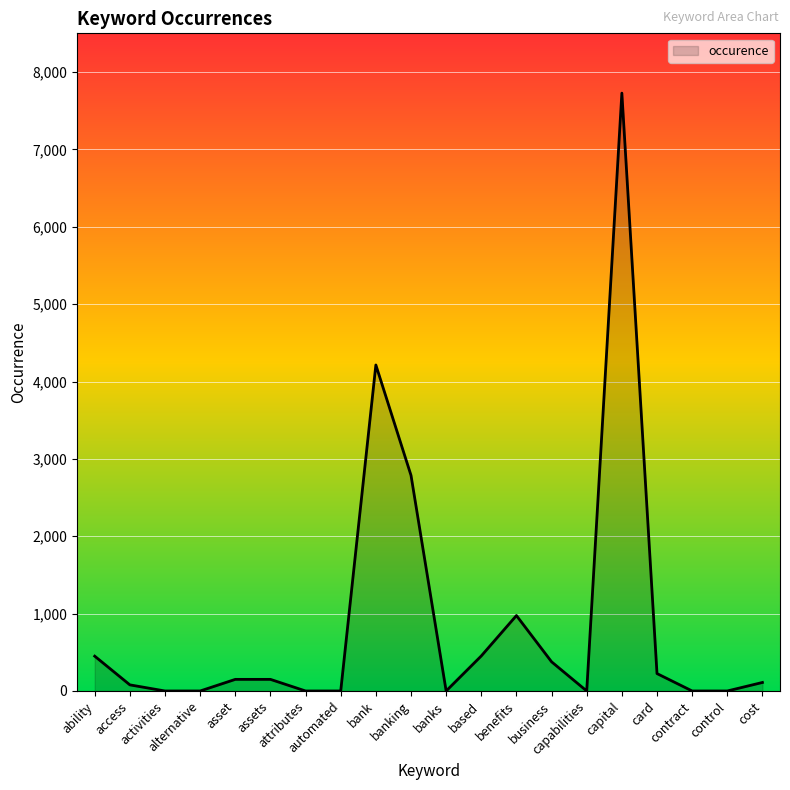

What is the difference between the maximum and second lowest values?

7728